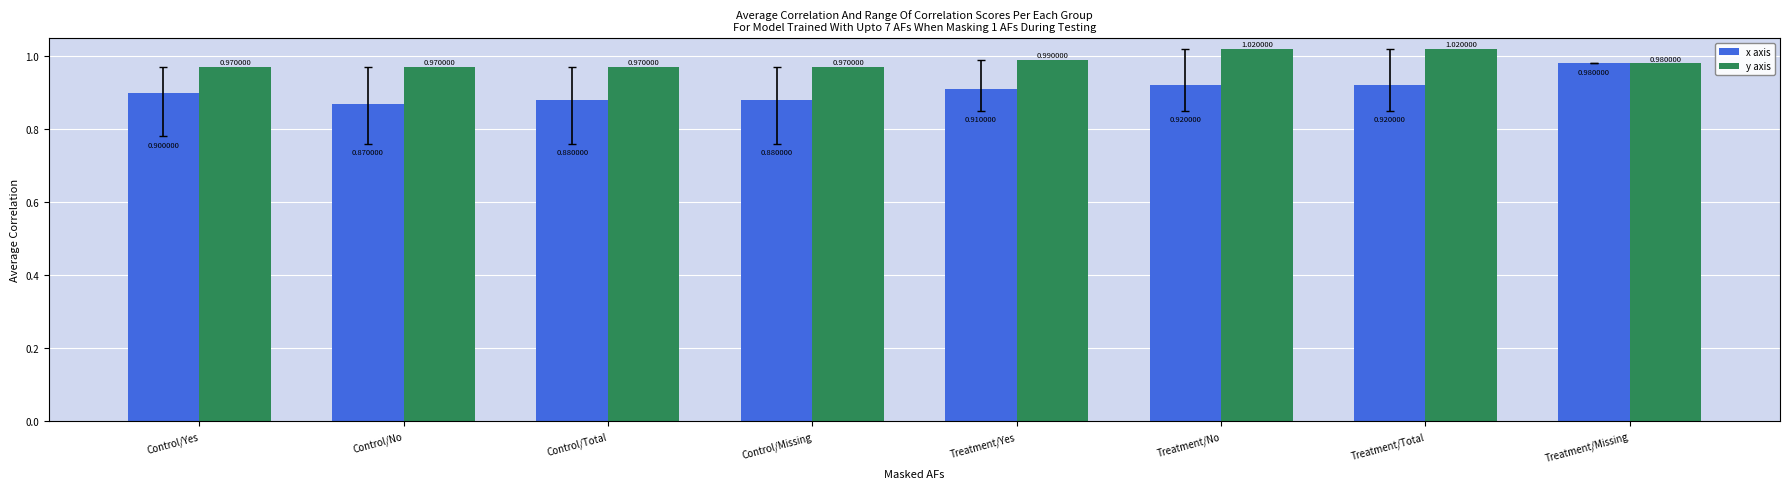

What is the average value of the x axis series?

0.9